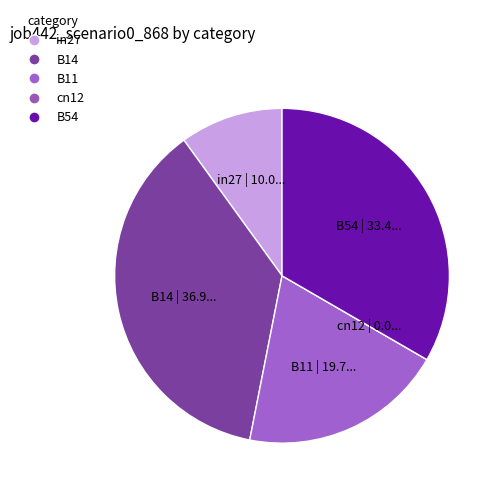

Does any single category account for the majority?

No